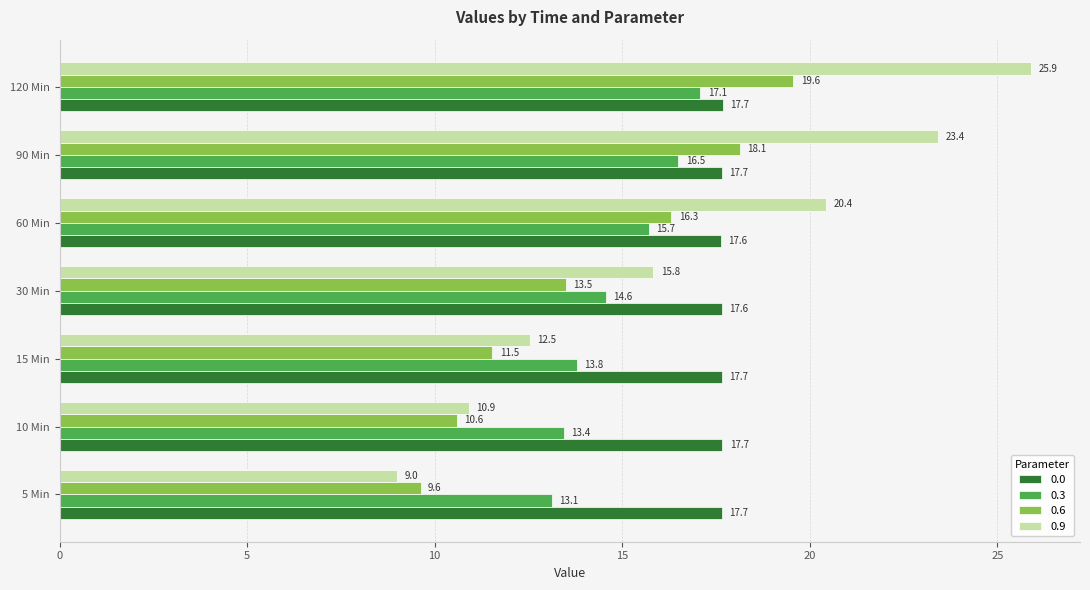

List the series in order of their overall mean, lowest first.

0.6, 0.3, 0.9, 0.0